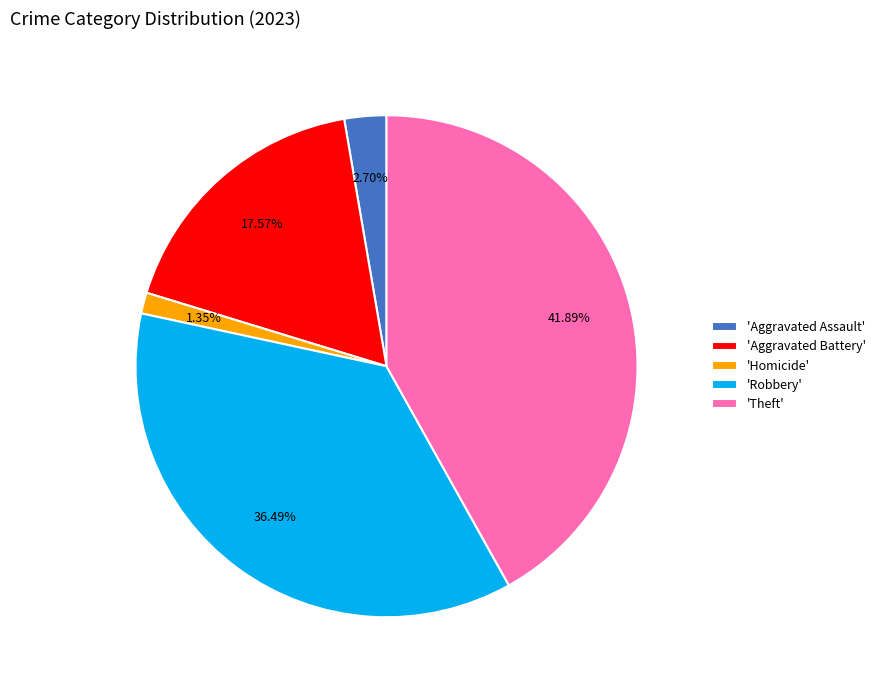

Which slice is the smallest?

'Homicide'